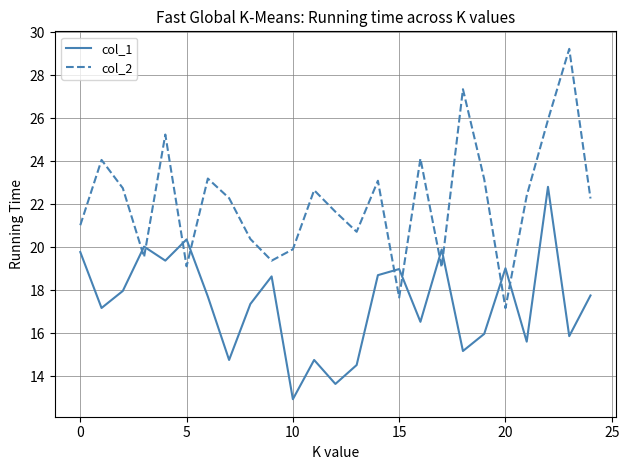

What is the difference between the maximum and minimum values in the col_2 series?

12.1